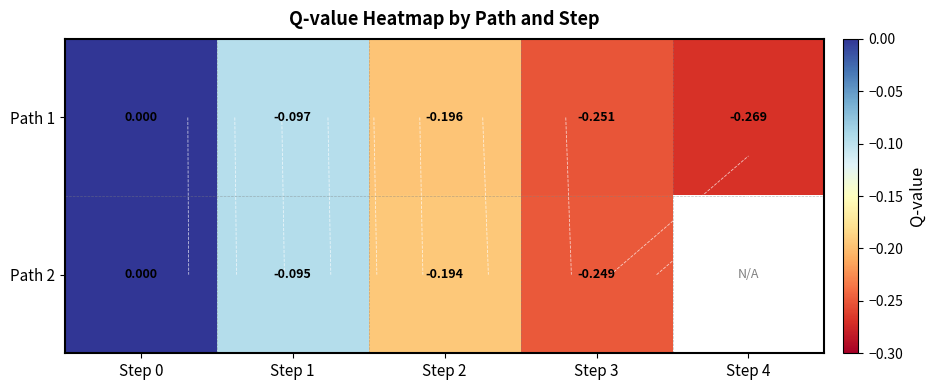

Which category has the lowest value across all series?

Step 4